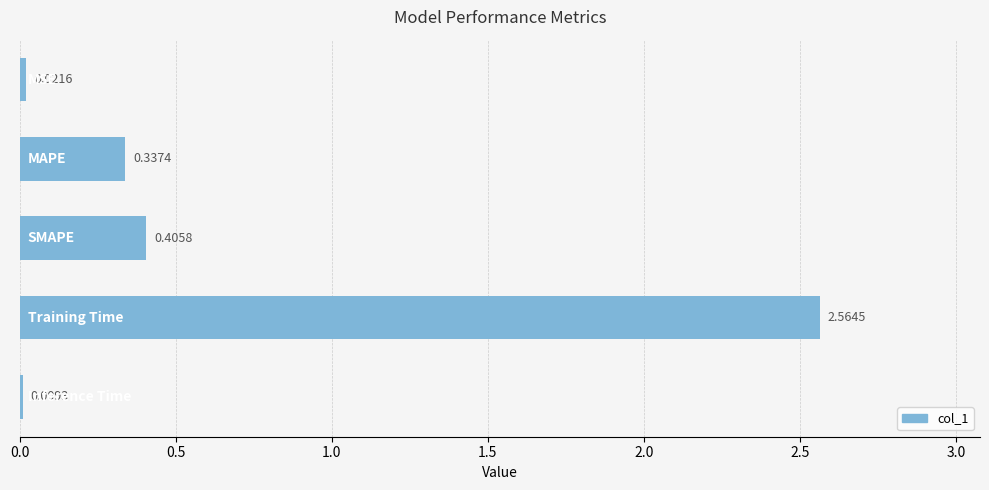

What is the sum of all values?

3.3